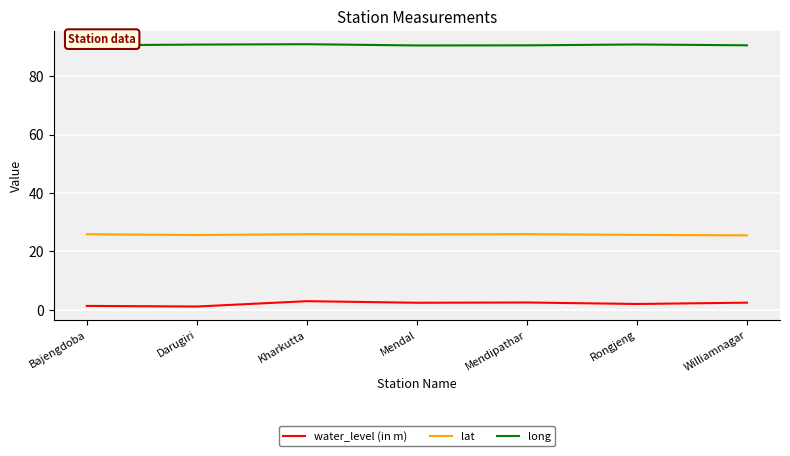

Is this an area chart (filled region under the line)?

No